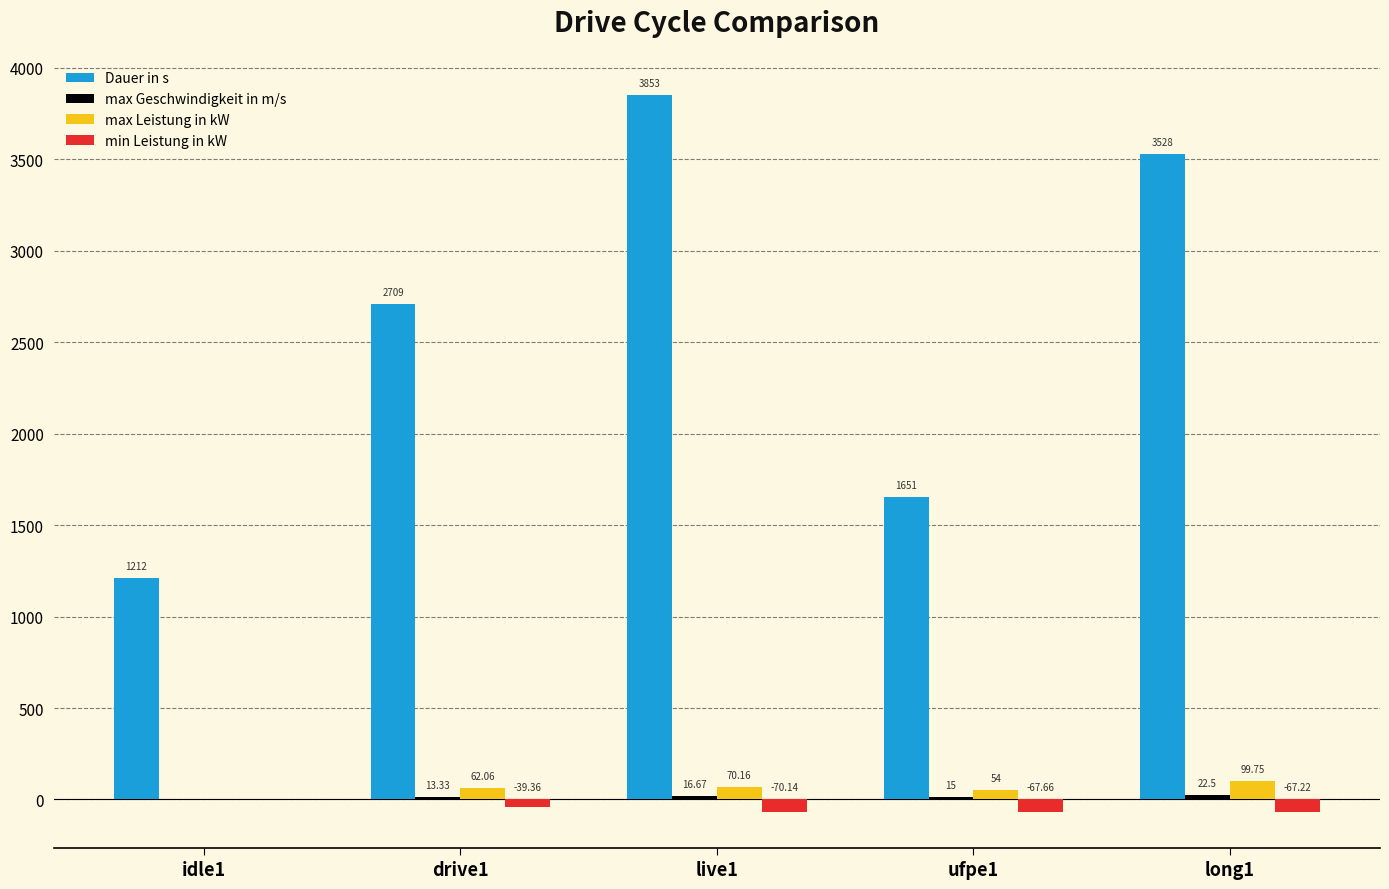

Which series changed the most between live1 and long1?

Dauer in s